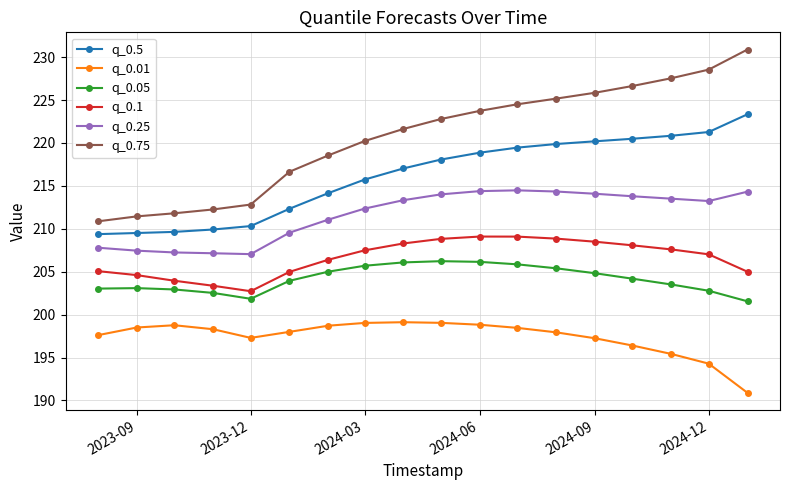

What is the maximum value for q_0.01?

199.1